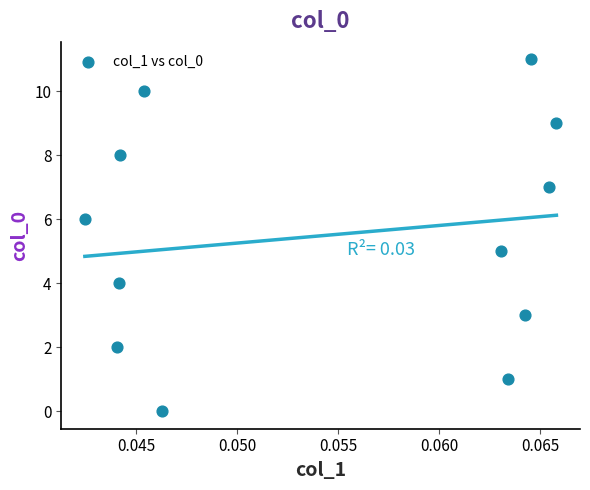

What is the range of Y values (max minus min)?

11